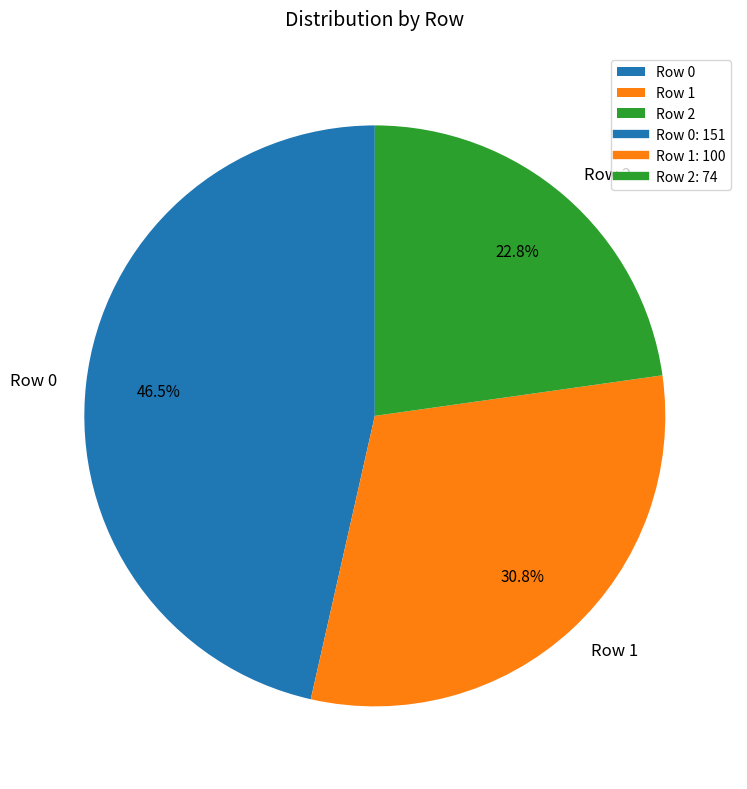

To the nearest percent, what is the combined percentage of Row 0 and Row 2?

69%